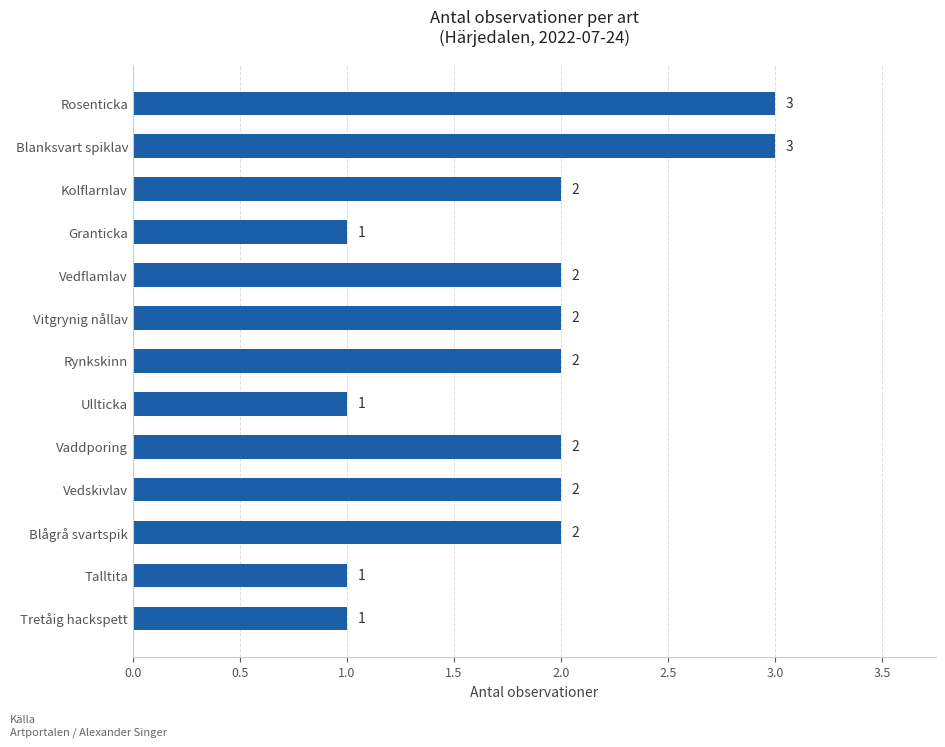

How many distinct data groups are displayed?

1